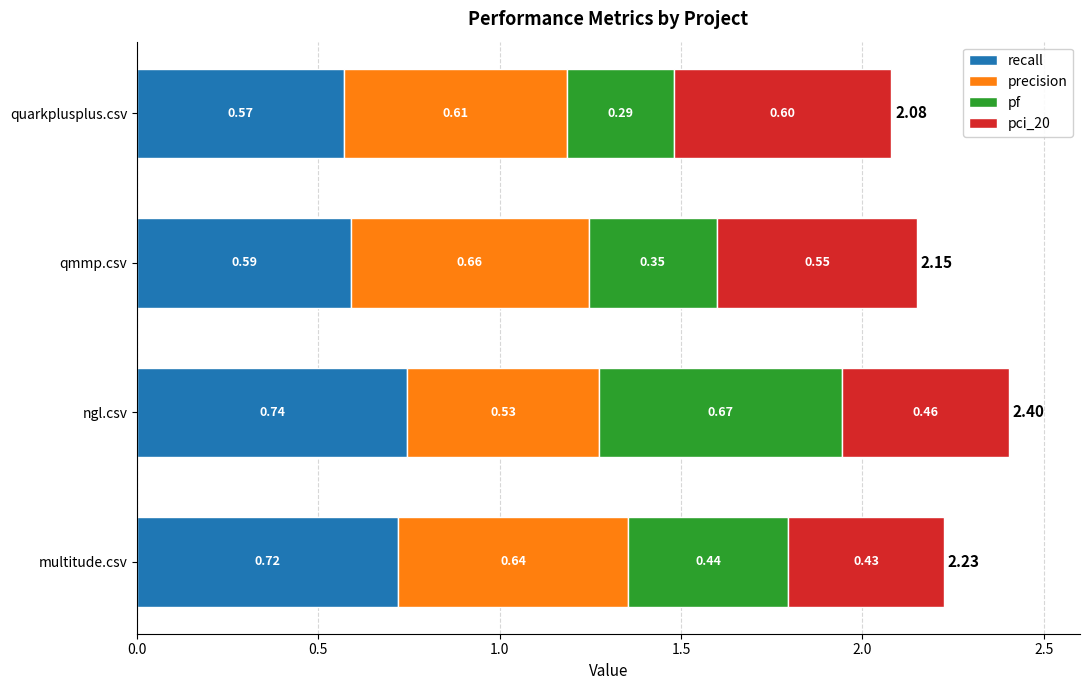

How many distinct data groups are displayed?

4